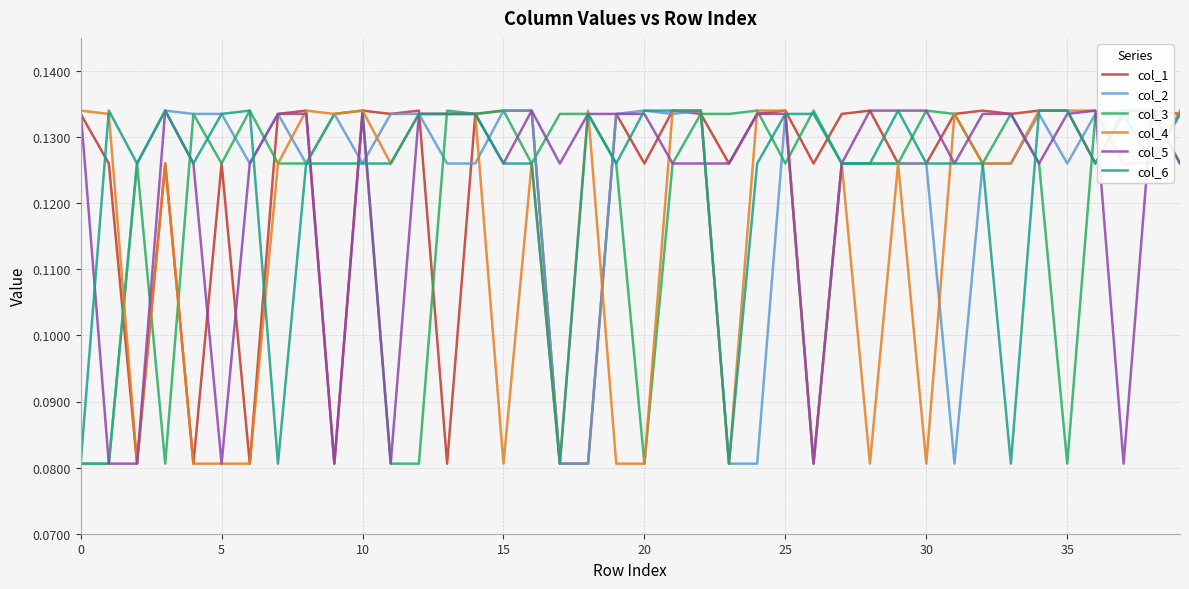

What is the value of the col_6 point at the 39th from the left?

0.1